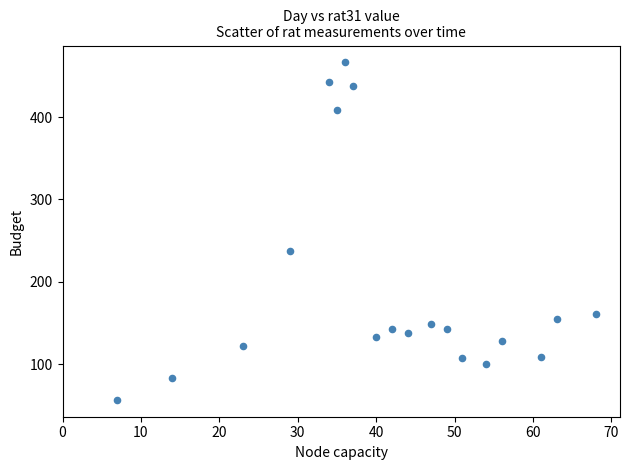

What is the range of X values (max minus min)?

61.0